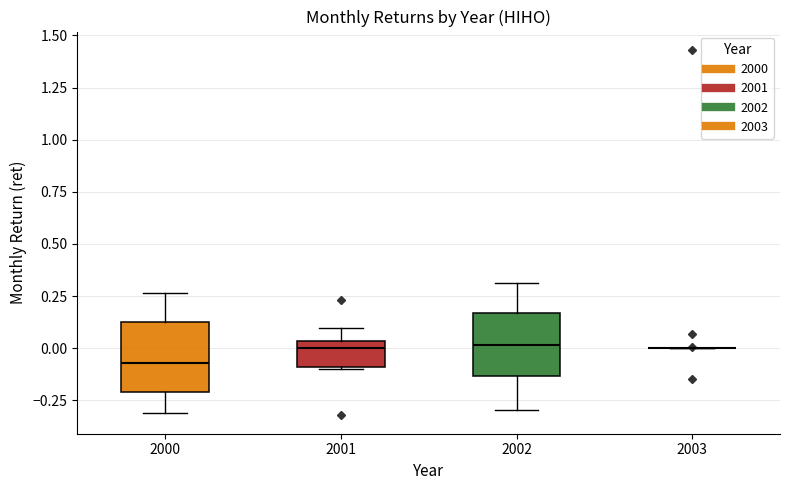

Reading left to right, transcribe this box plot: for each box, give where its median line is, the range the box spans, and where its two whiskers end, as read against the y-axis. The values are not printed on the chart, so give them approximately, as read against the axis.

2000: median -0.05, box -0.20 to 0.15, whiskers -0.30 to 0.25
2001: median 0.00, box -0.10 to 0.05, whiskers -0.10 to 0.10
2002: median 0.00, box -0.15 to 0.15, whiskers -0.30 to 0.30
2003: box collapsed to a line at 0.00, whiskers 0.00 to 0.00